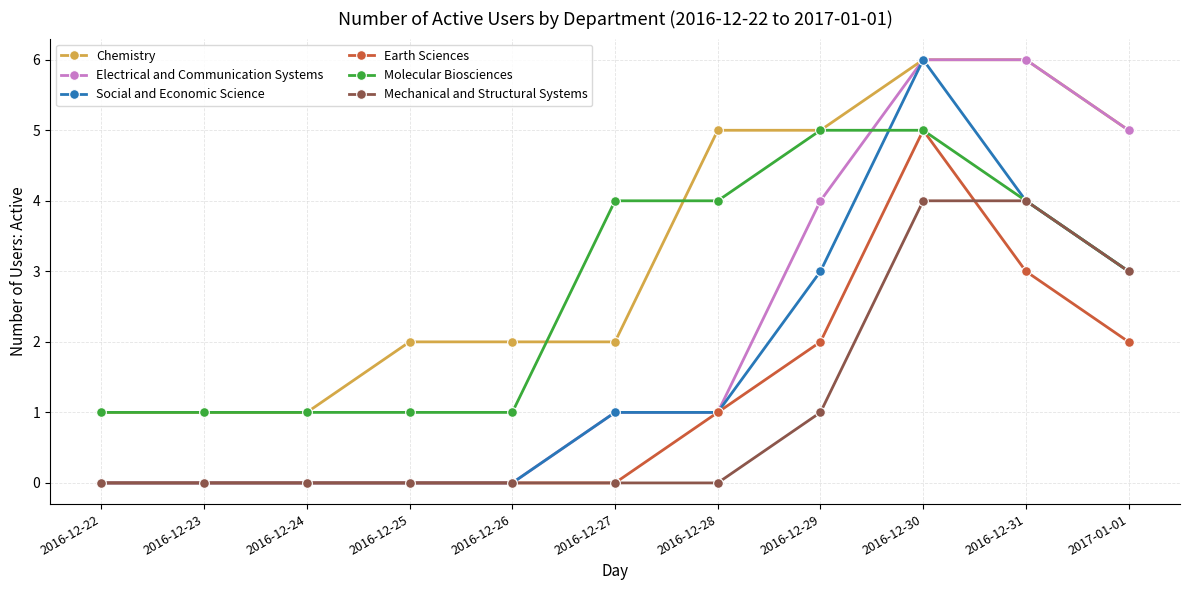

What position from the left is 2016-12-26?

5